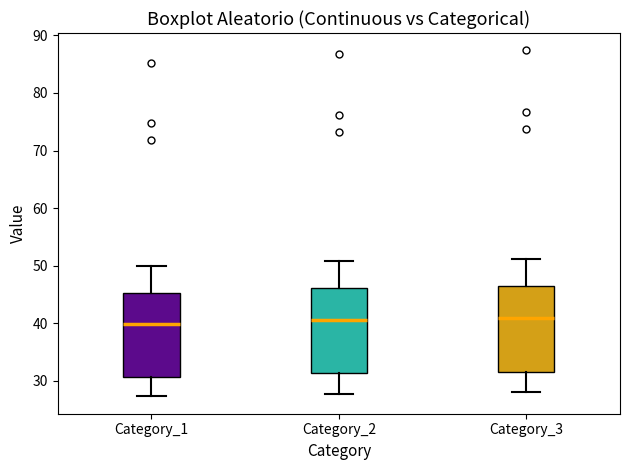

Where does the lower whisker of the box for Category_1 end on the y-axis? The values are not printed on the chart, so give them approximately, as read against the axis.

27